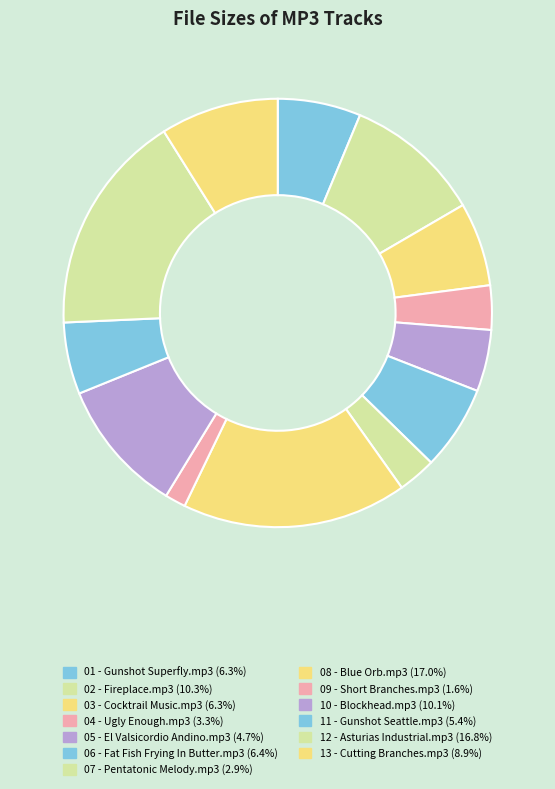

Between 12 - Asturias Industrial.mp3 and 09 - Short Branches.mp3, which is larger?

12 - Asturias Industrial.mp3